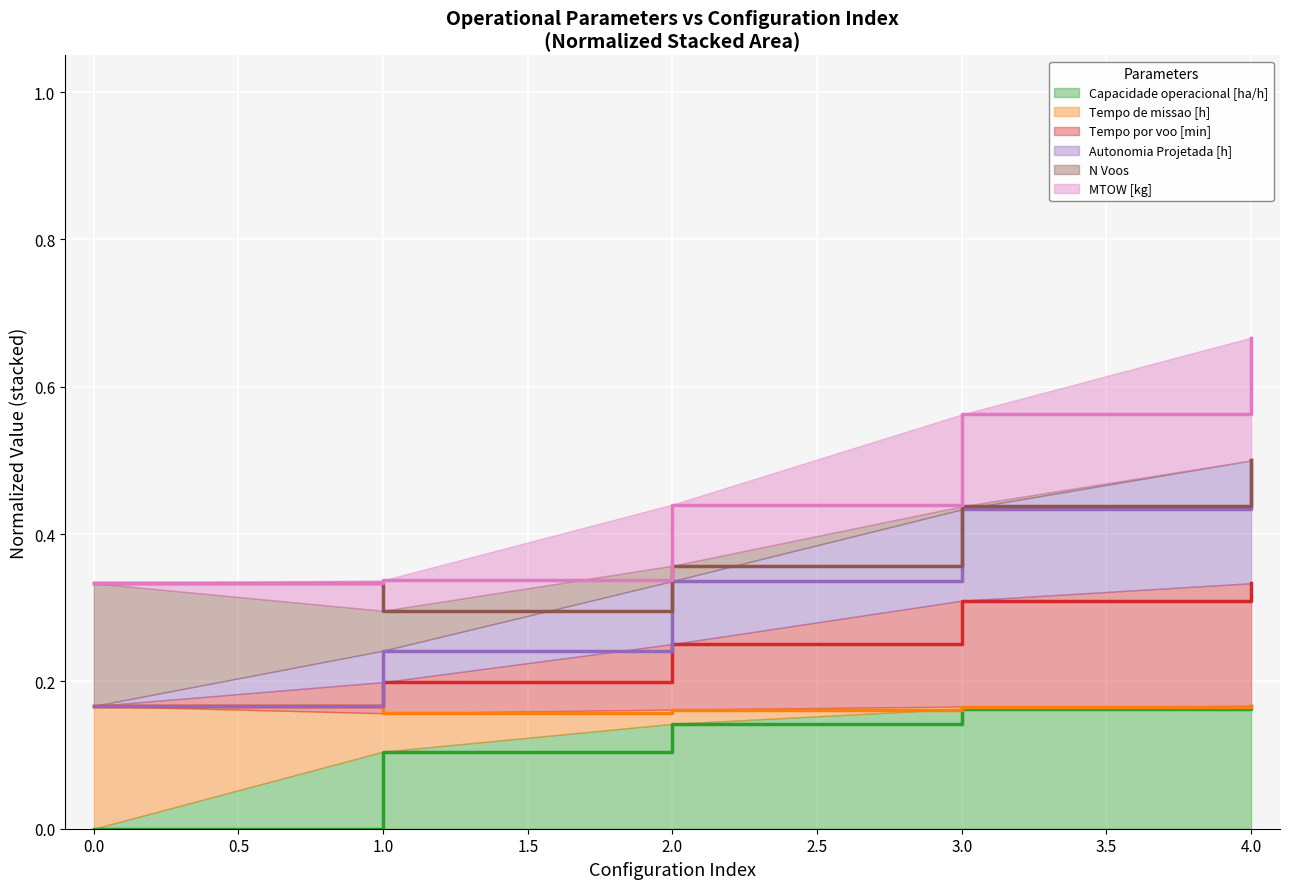

Which series has the largest range (max minus min)?

Autonomia Projetada [h]